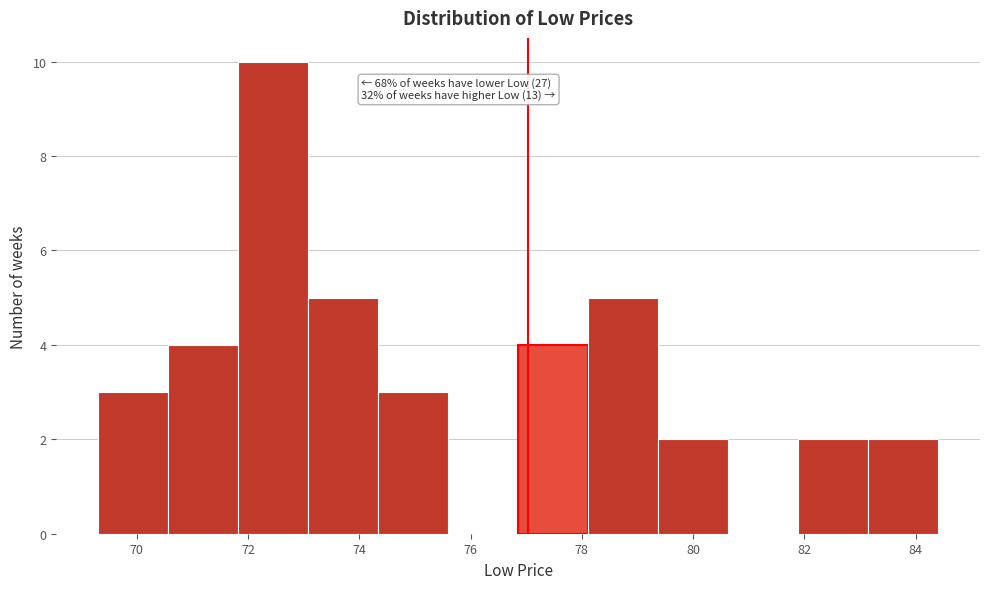

Which range on the x-axis has the tallest bar?

71.8 to 73.0